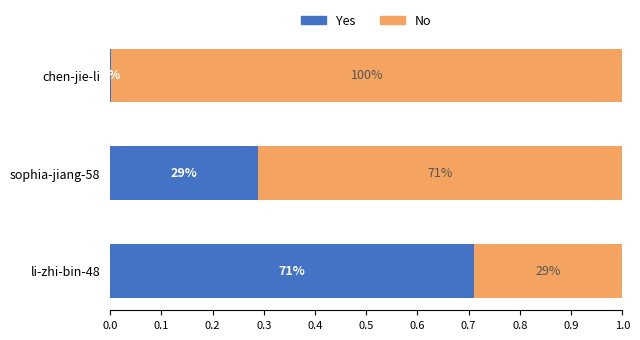

Are the bars grouped side by side (vs. stacked)?

No